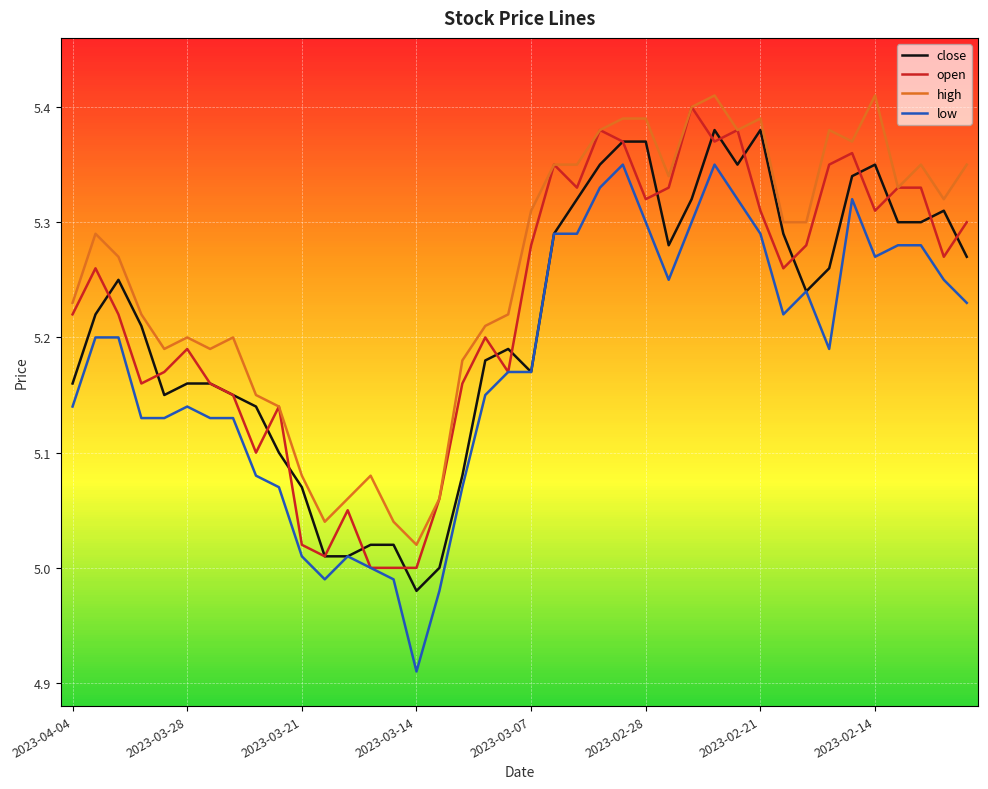

True or false: low and high intersect in this chart.

False